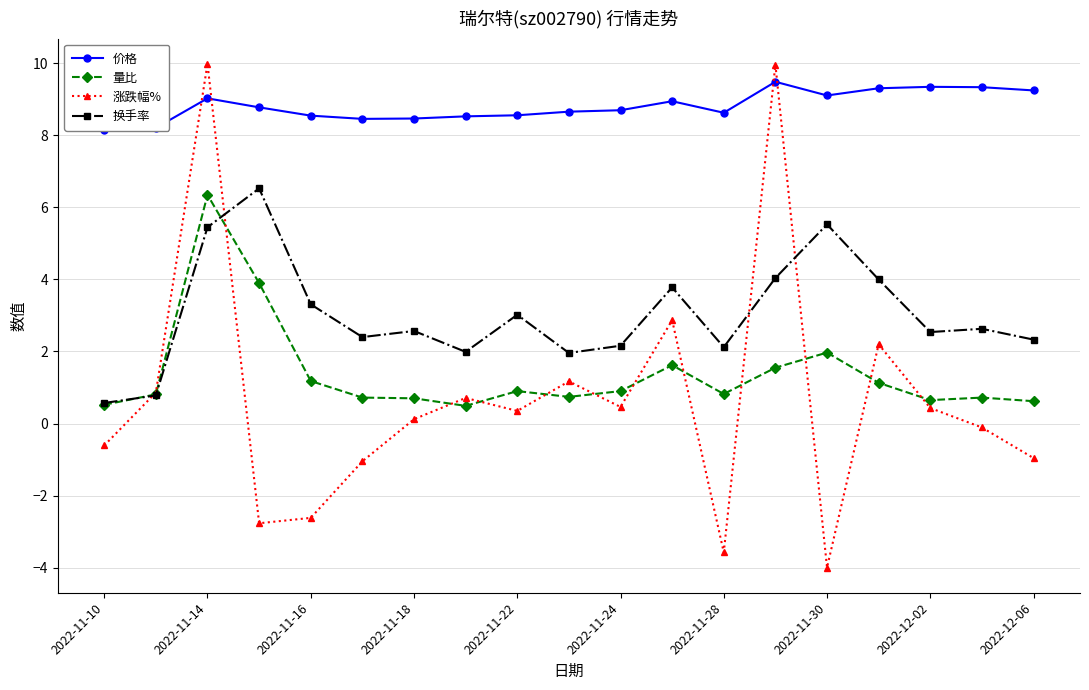

Which category has the lowest value in the 涨跌幅% series?

2022-11-30